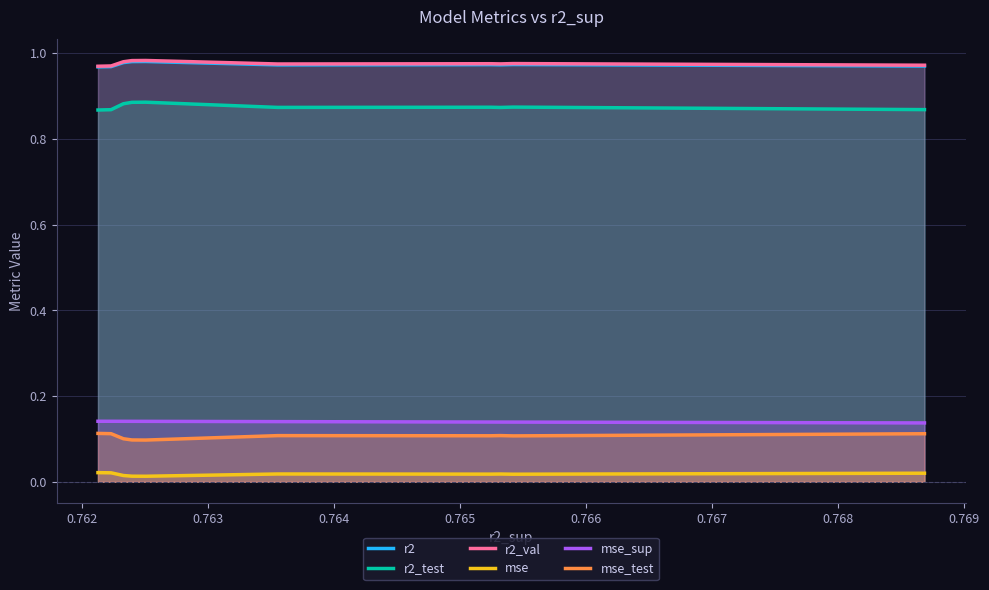

True or false: r2 and mse_sup cross at least once.

False